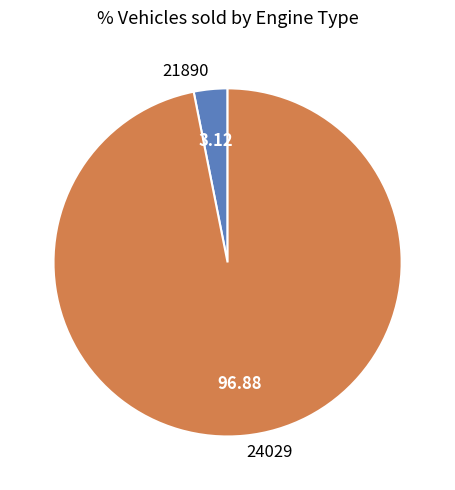

Rank the categories by value from highest to lowest.

24029, 21890